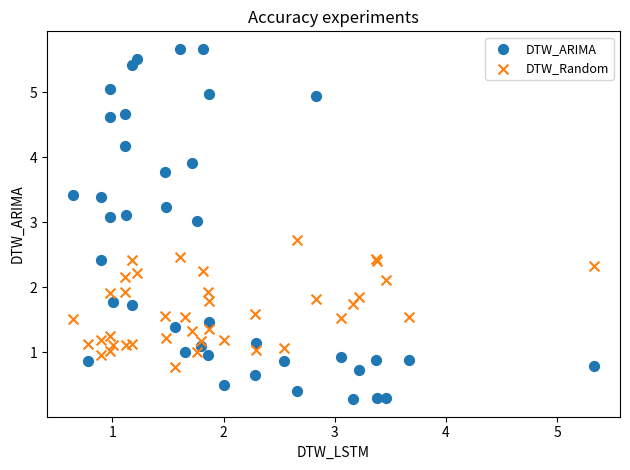

Which series has the largest Y range (max minus min)?

DTW_ARIMA